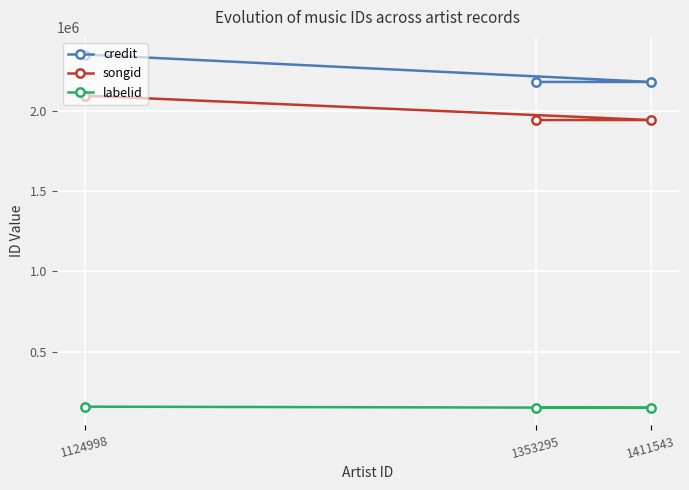

Between 1353295 and 1411543, which series saw the biggest shift?

credit